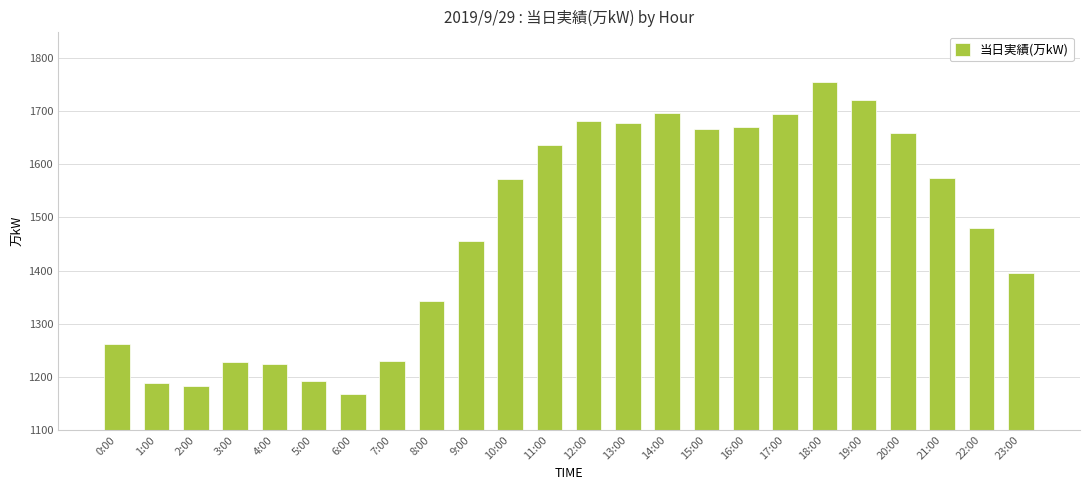

What is the average value?

1473